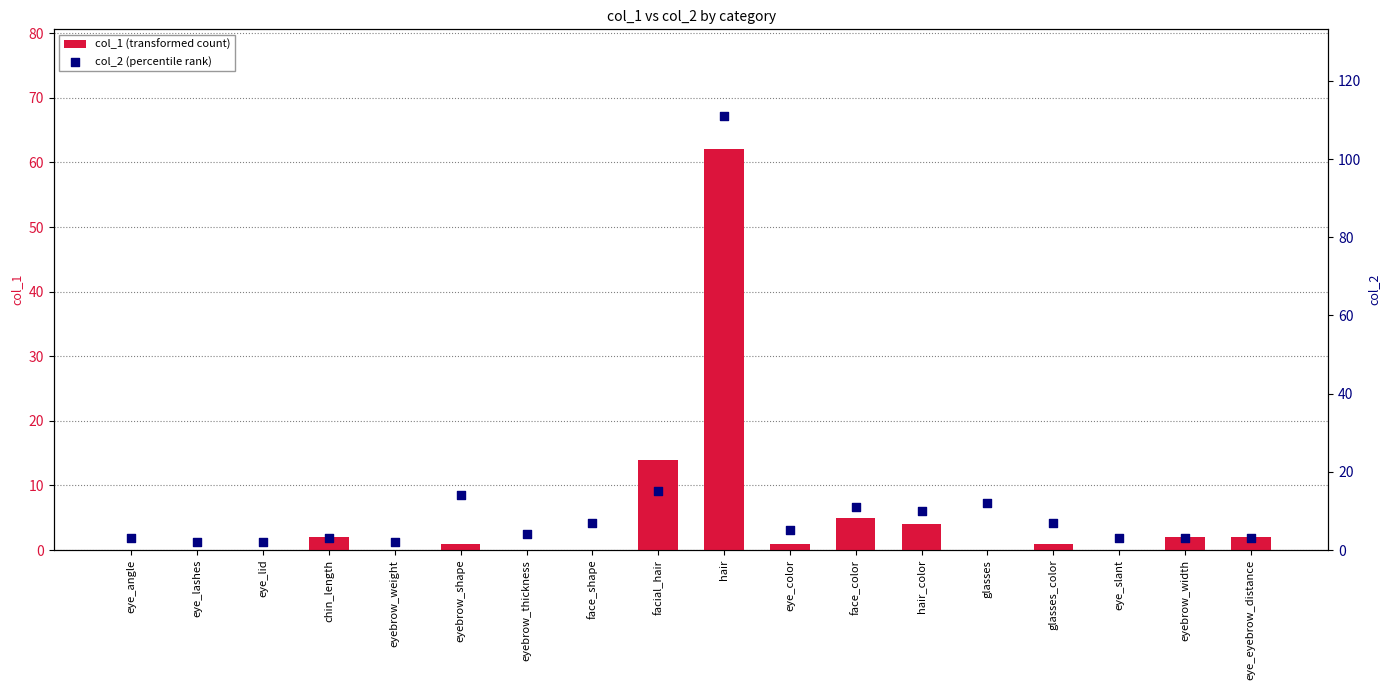

Which series reaches the maximum Y coordinate?

col_2 (percentile rank)